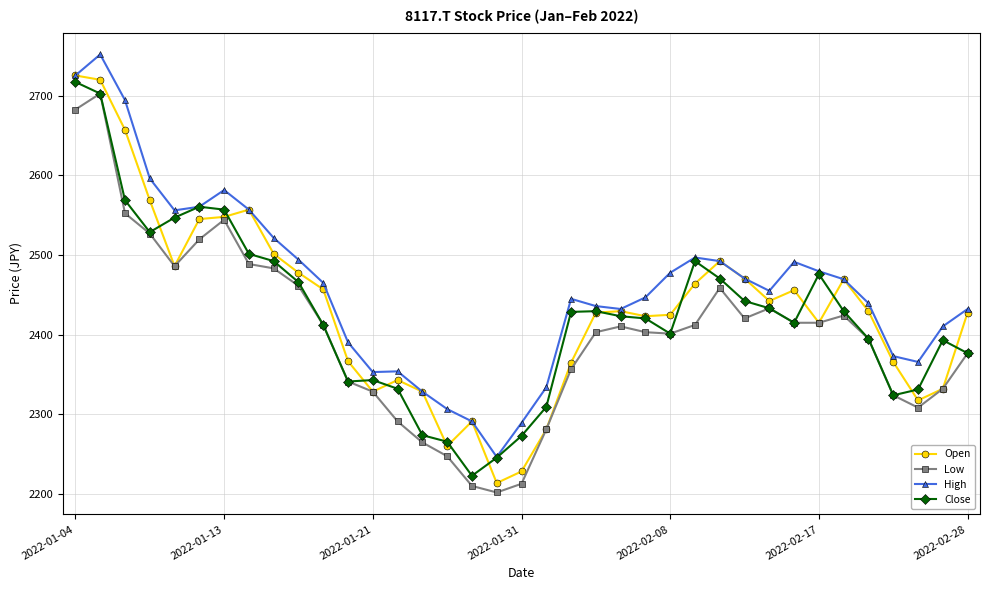

What is the value of the High point at the 34th from the left?

2373.2